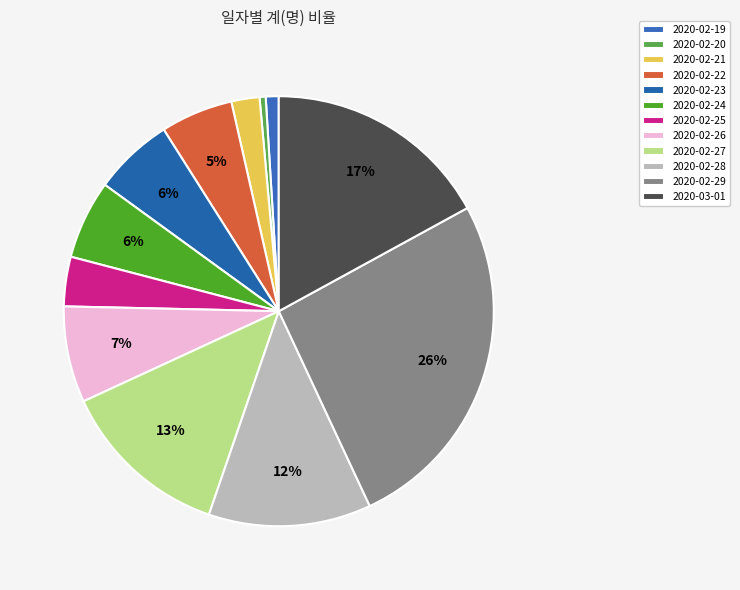

Which category has the smallest portion of the pie?

2020-02-20